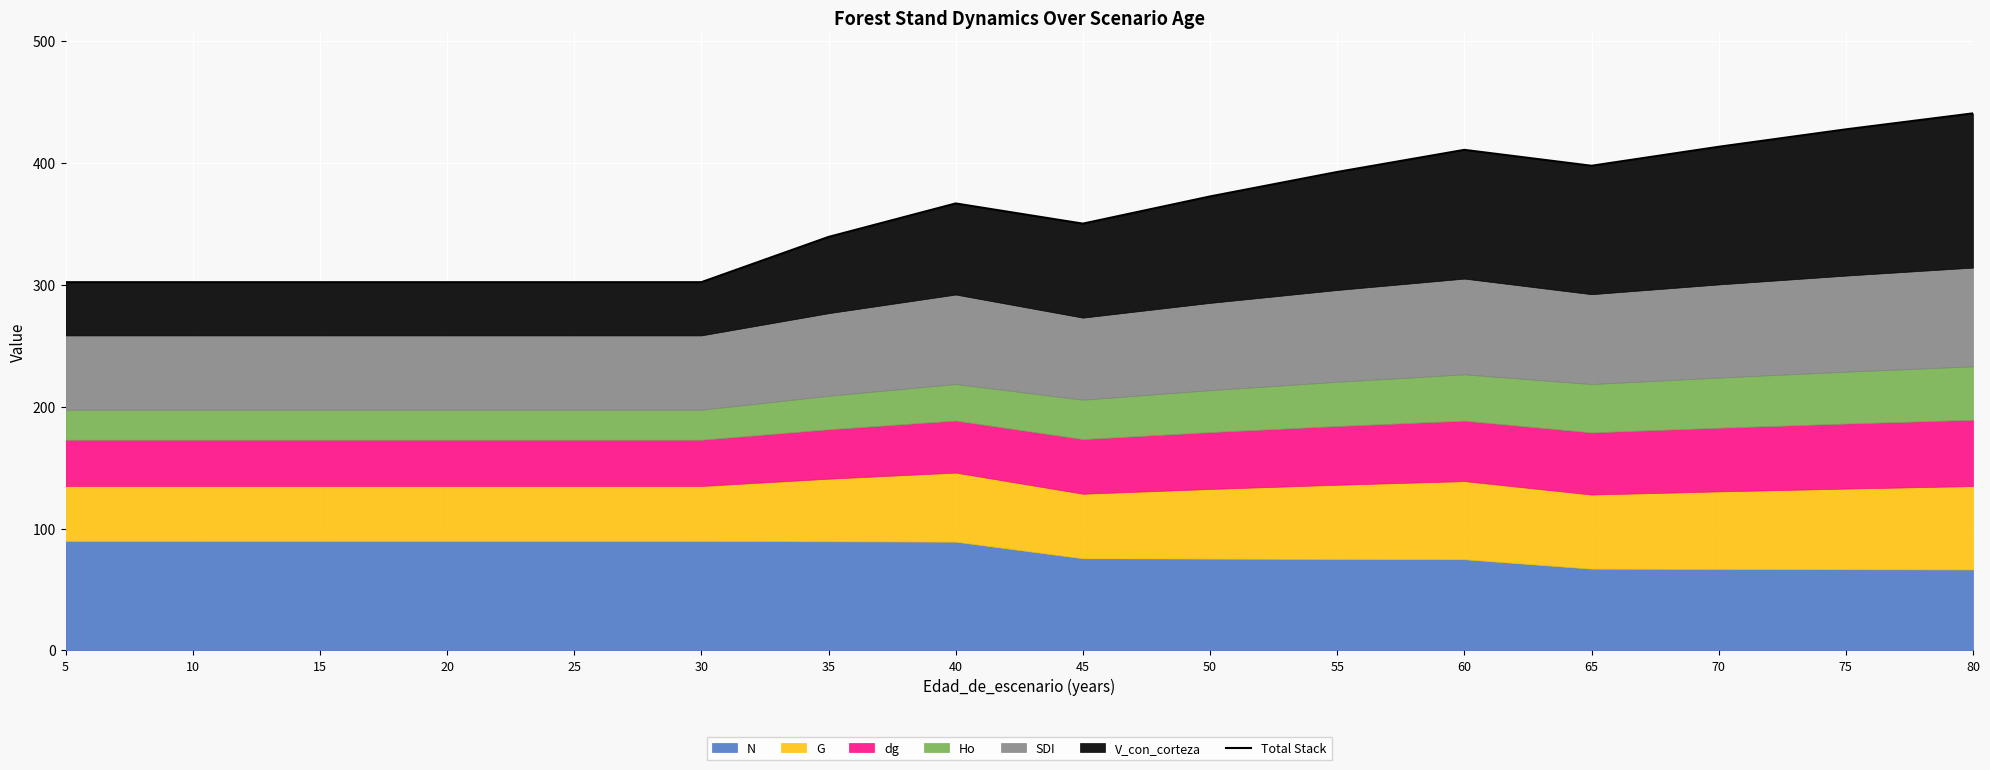

At which label does the data first exceed 366?

40